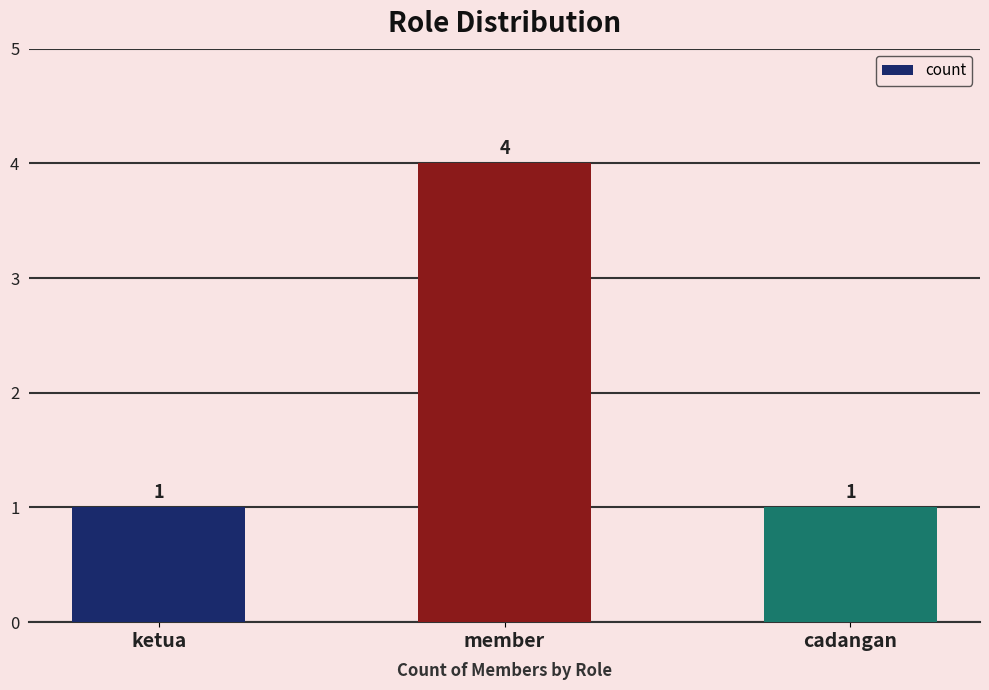

Read the value at ketua.

1